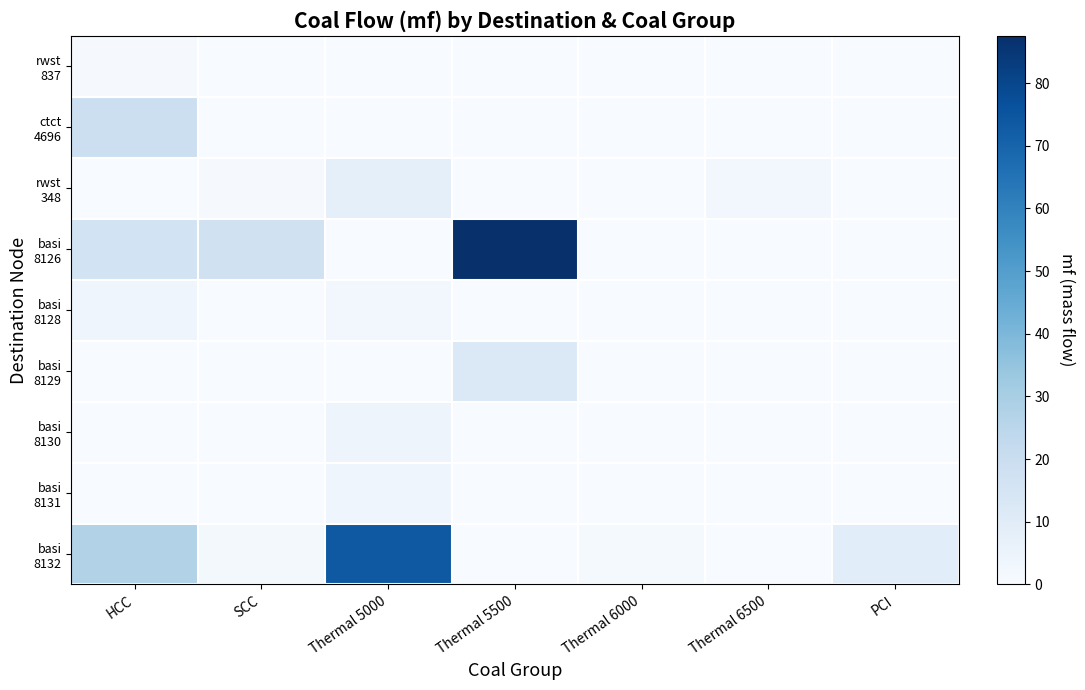

Rank the series at HCC from lowest to highest value.

rwst 348, basi 8129, basi 8130, basi 8131, rwst 837, basi 8128, basi 8126, ctct 4696, basi 8132